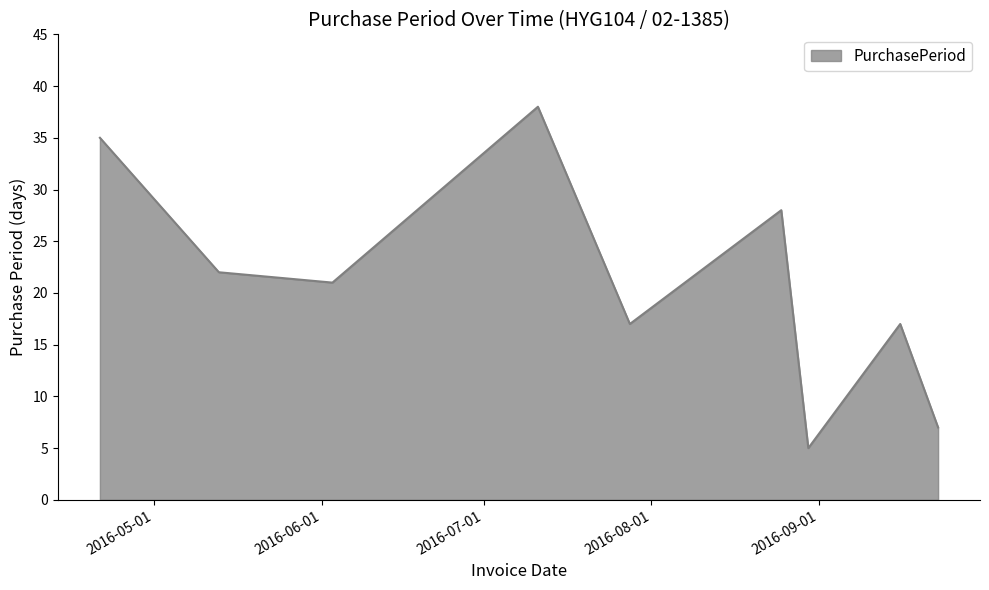

How many lines are shown in the chart?

1